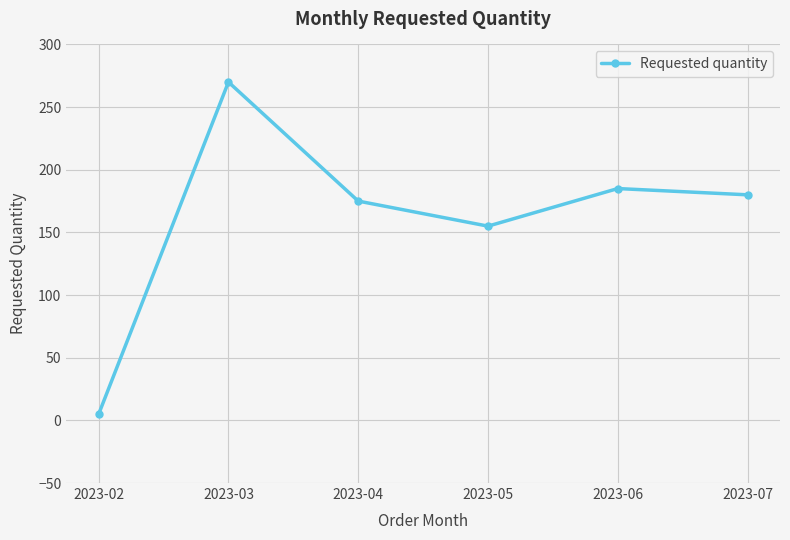

The value at 2023-04 is 175. True or false?

True